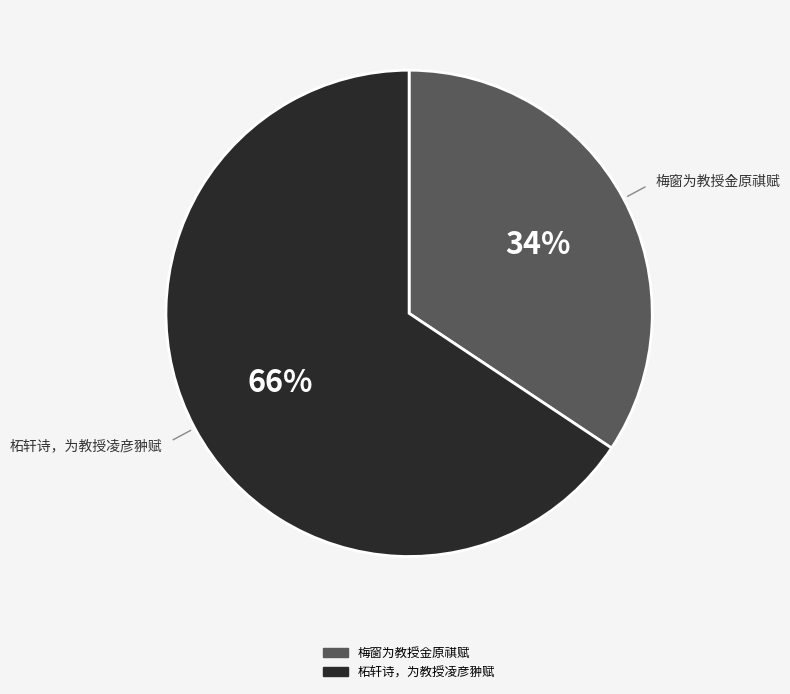

Is it true that 梅窗为教授金原祺赋 is 34% of the pie?

True